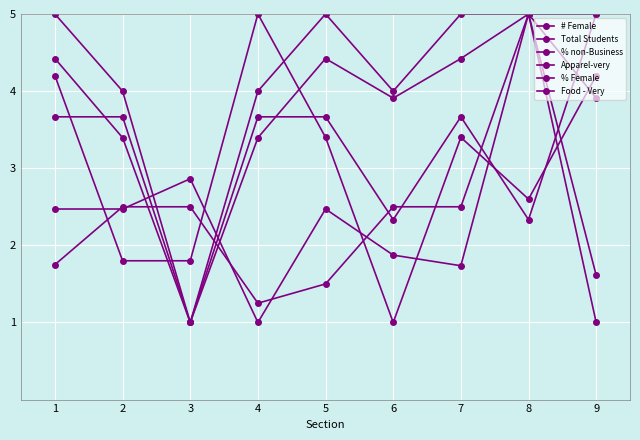

Count the number of data series in this chart.

6